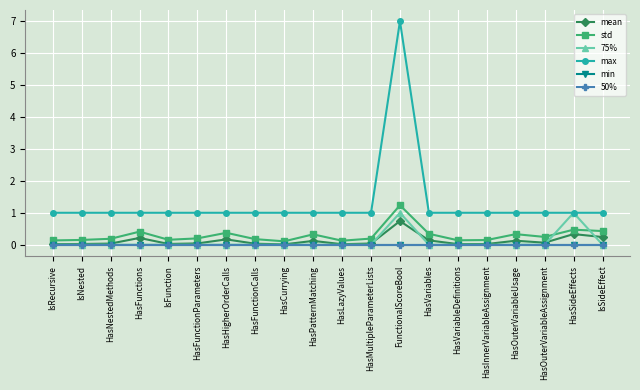

What position from the right is FunctionalScoreBool?

8